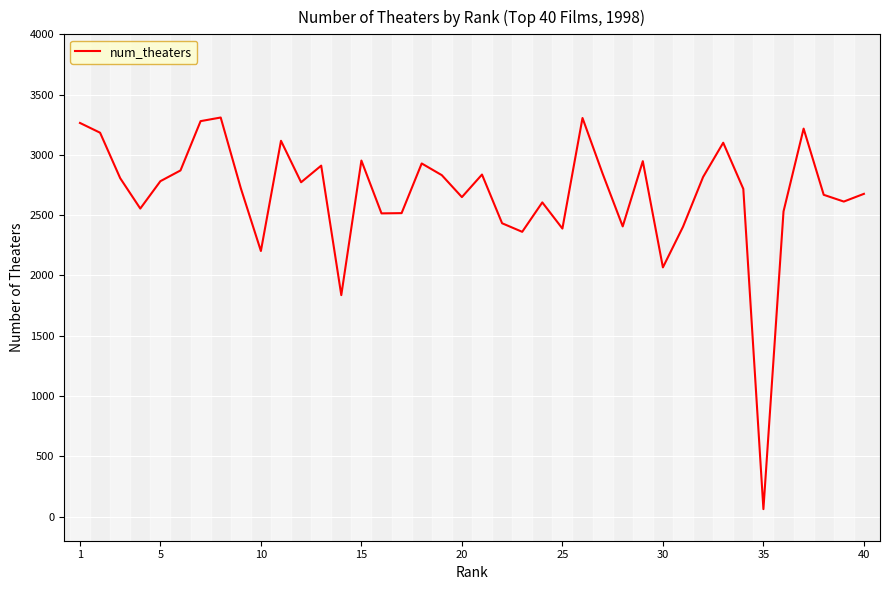

What is the difference between the maximum and minimum values?

3248